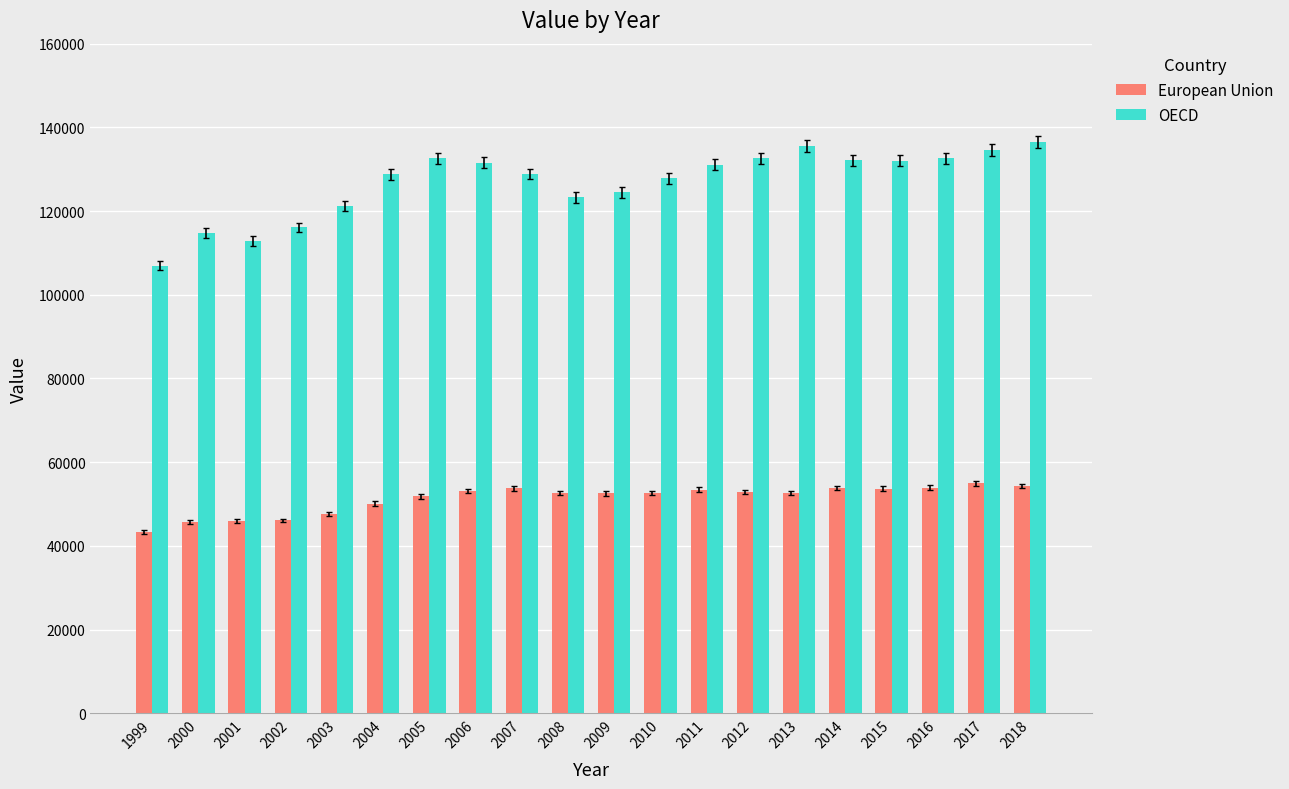

What are all the series names shown in the legend?

European Union, OECD